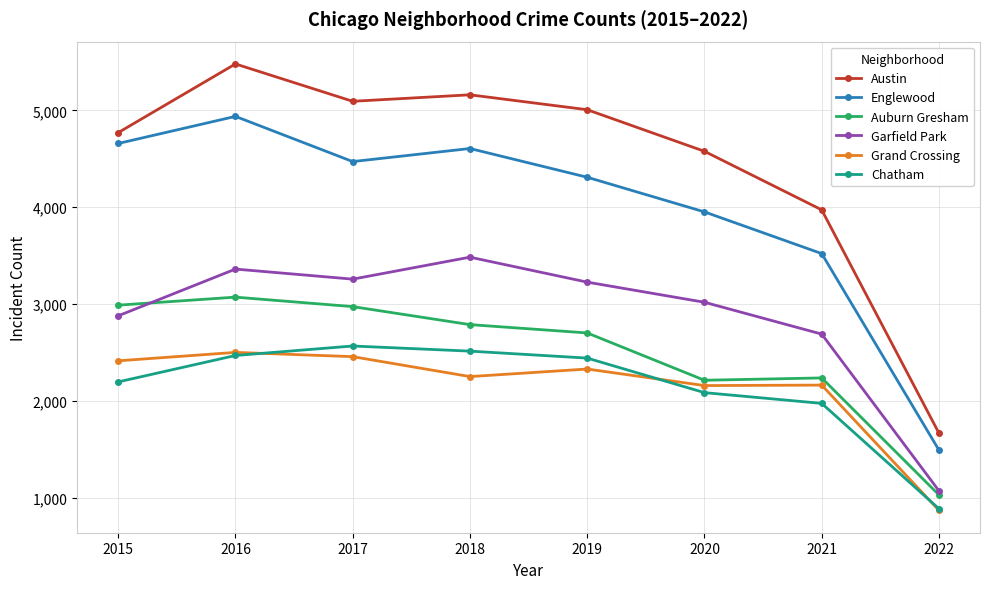

What is the difference between the Auburn Gresham values at 2019 and 2022?

1674